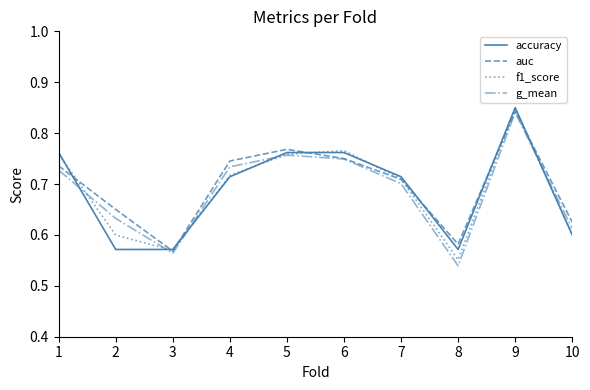

Which series changed the most between 5 and 10?

accuracy